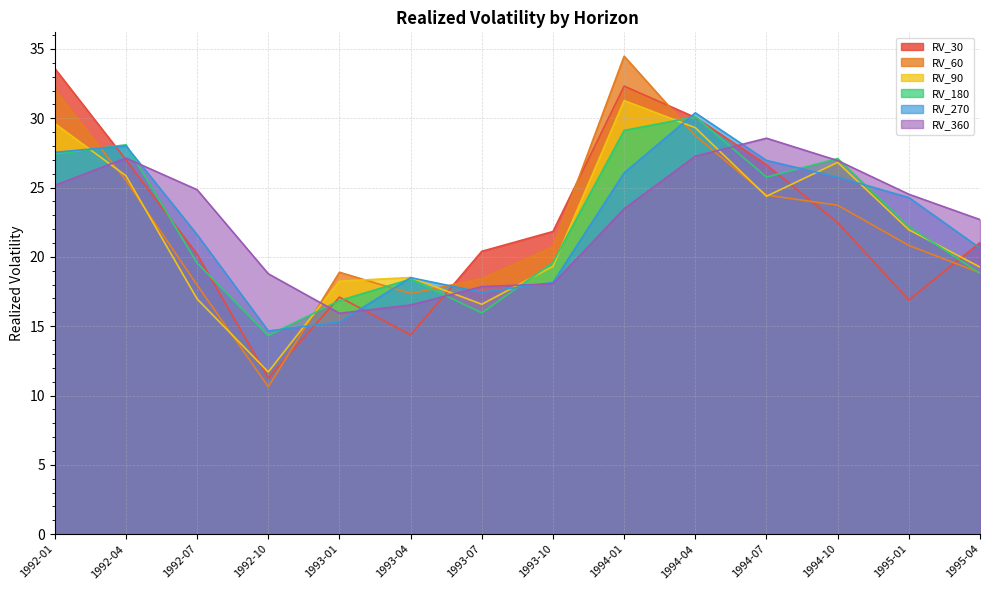

Reading left to right, list all the values displayed in this chart.

RV_30: 33.6	27.0	20.2	11.3	17.1	14.4	20.4	21.8	32.3	30.1	26.6	22.5	16.9	21.0
RV_60: 32.1	25.5	18.0	10.6	18.9	17.4	18.4	20.7	34.5	28.7	24.5	23.7	20.8	18.9
RV_90: 29.6	25.9	17.0	11.7	18.2	18.5	16.6	19.3	31.3	29.3	24.4	26.8	22.0	19.3
RV_180: 27.4	28.1	19.6	14.3	16.9	18.4	16.0	19.6	29.1	30.1	25.8	27.1	22.2	18.8
RV_270: 27.5	28.0	21.6	14.7	15.3	18.5	17.4	18.2	26.1	30.4	27.0	25.8	24.3	20.6
RV_360: 25.2	27.1	24.8	18.8	15.9	16.5	17.9	18.1	23.5	27.3	28.6	26.9	24.5	22.7